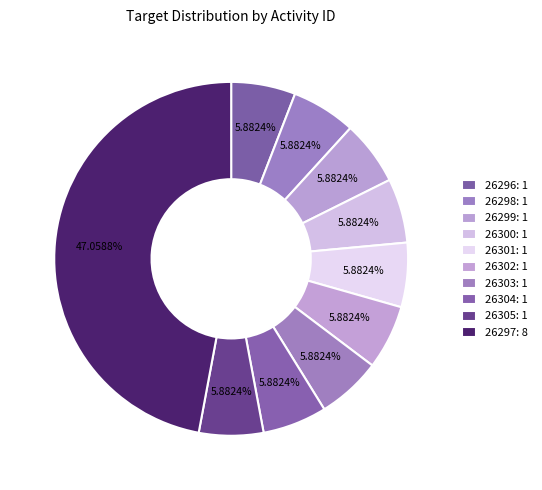

How many slices are in this pie chart?

10